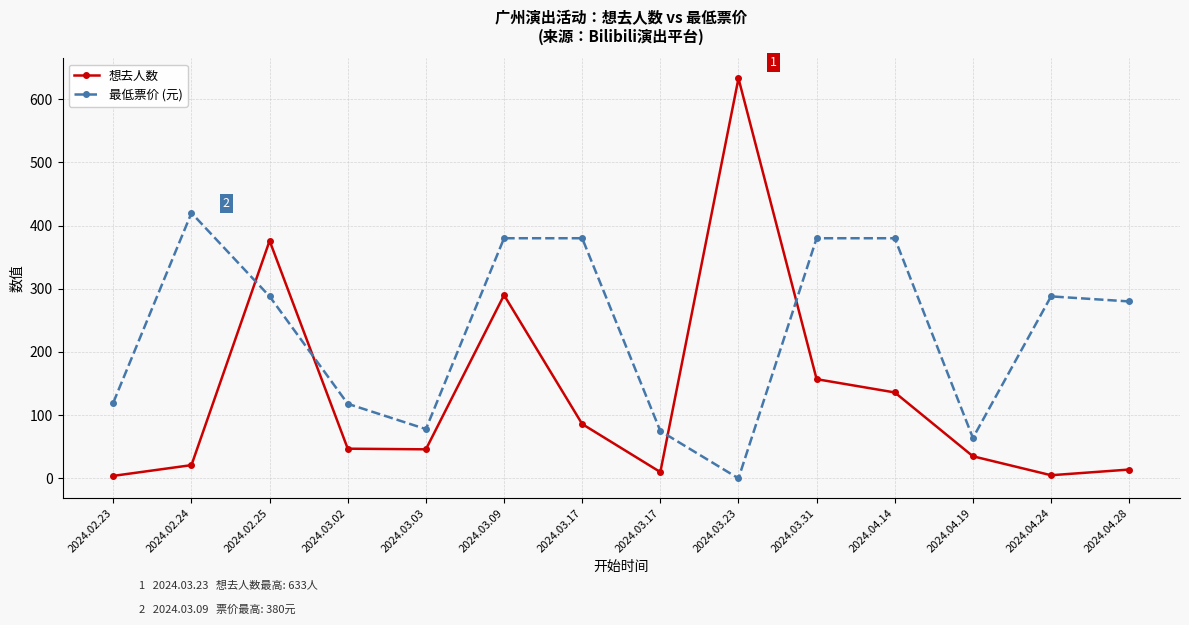

What is the average value of the 最低票价 (元) series?

232